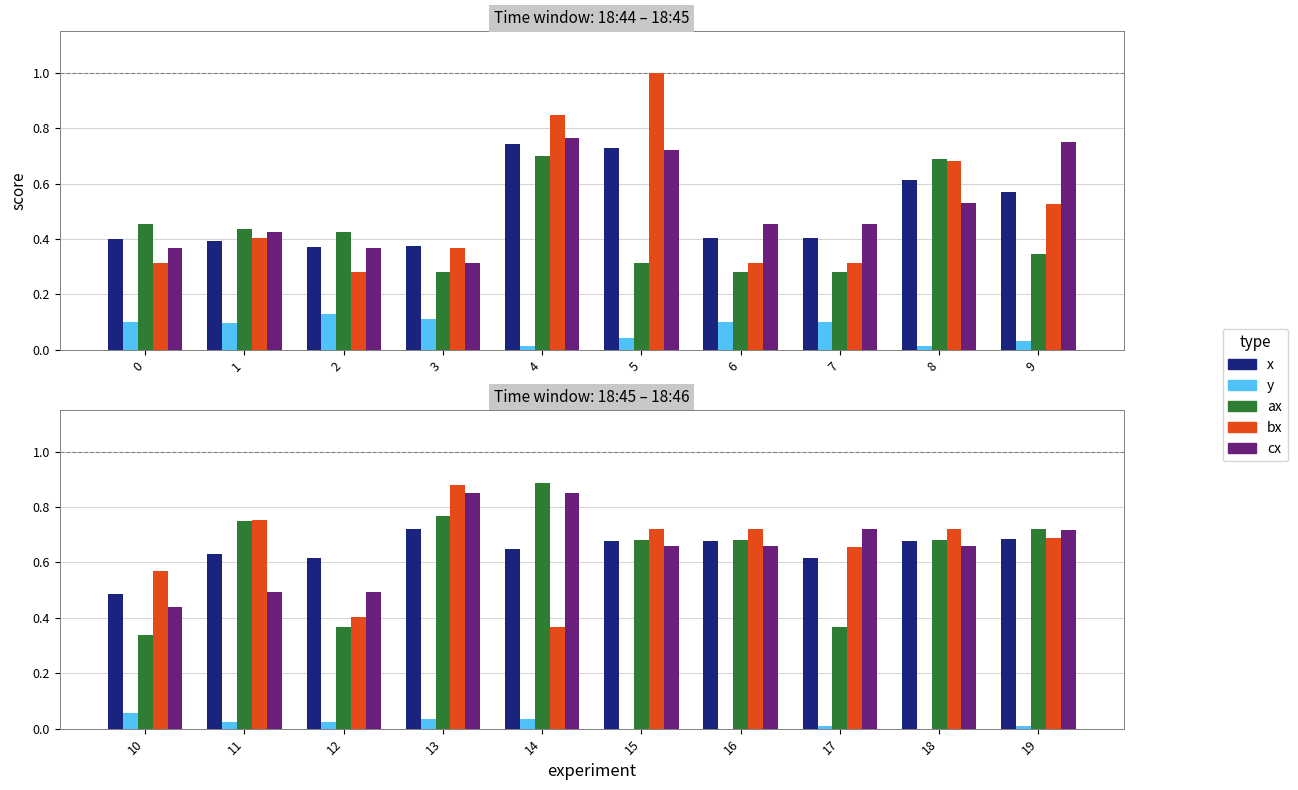

What is the difference between the maximum and minimum values in the cx series?

0.4